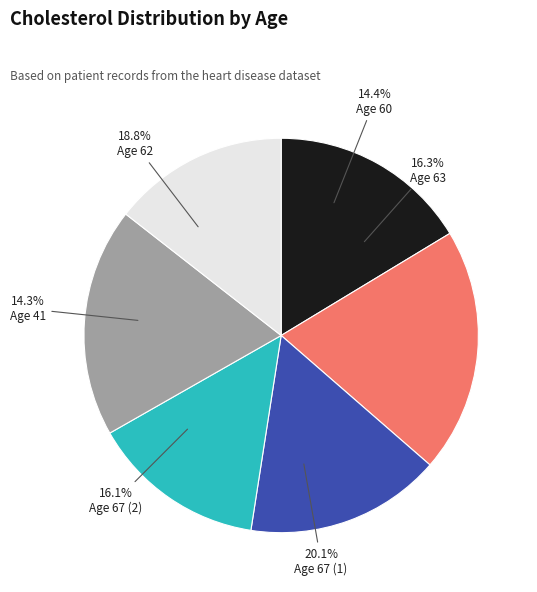

What percentage is the 41 slice, to the nearest percent?

14%